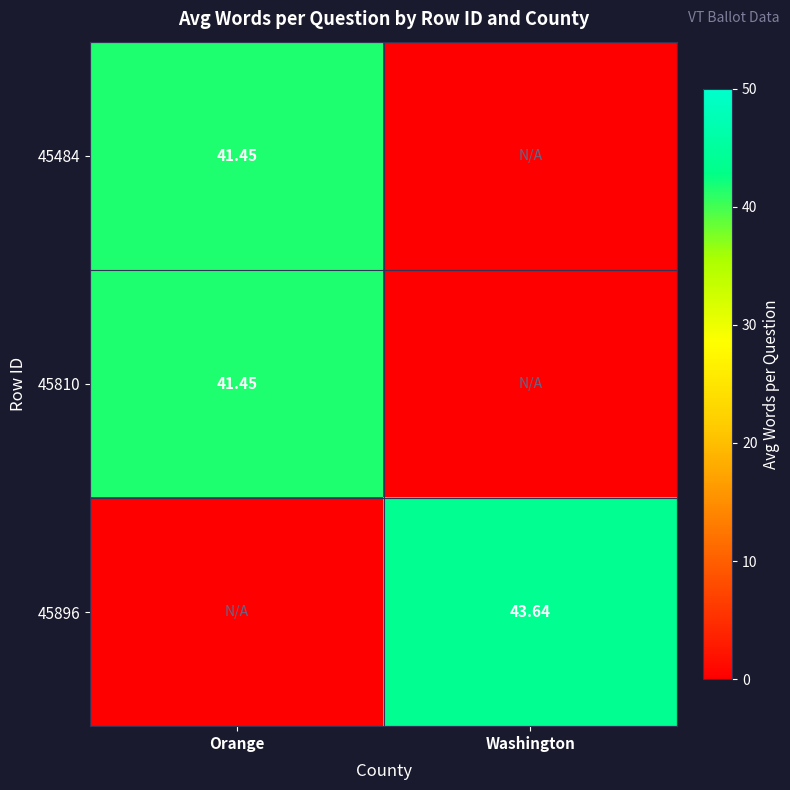

Count the number of categories in the chart.

2